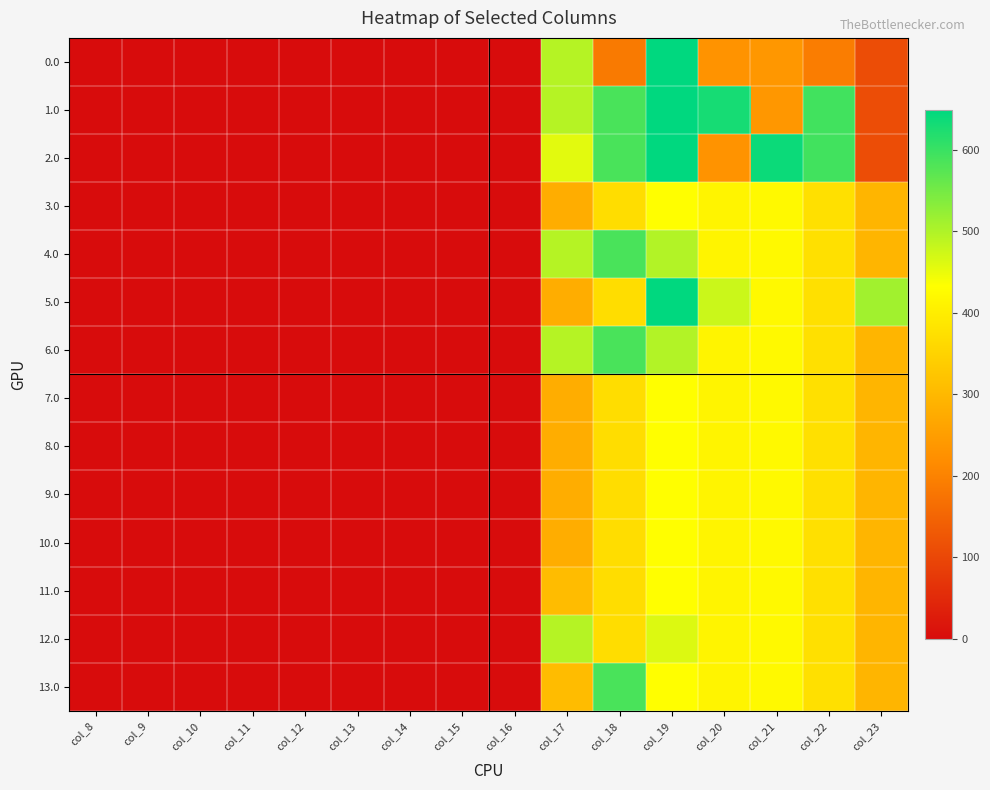

Between col_10 and col_13, which is larger?

col_10